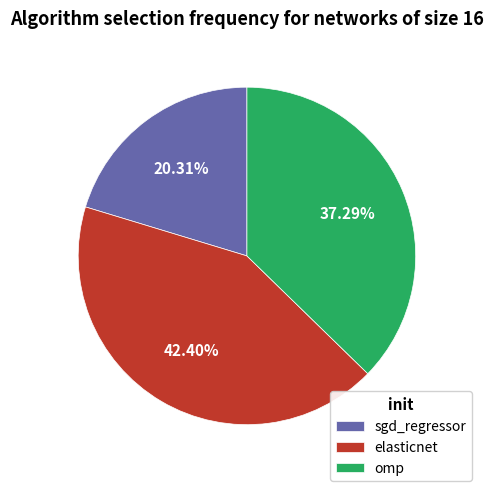

Is it true that elasticnet is 53% of the pie?

False